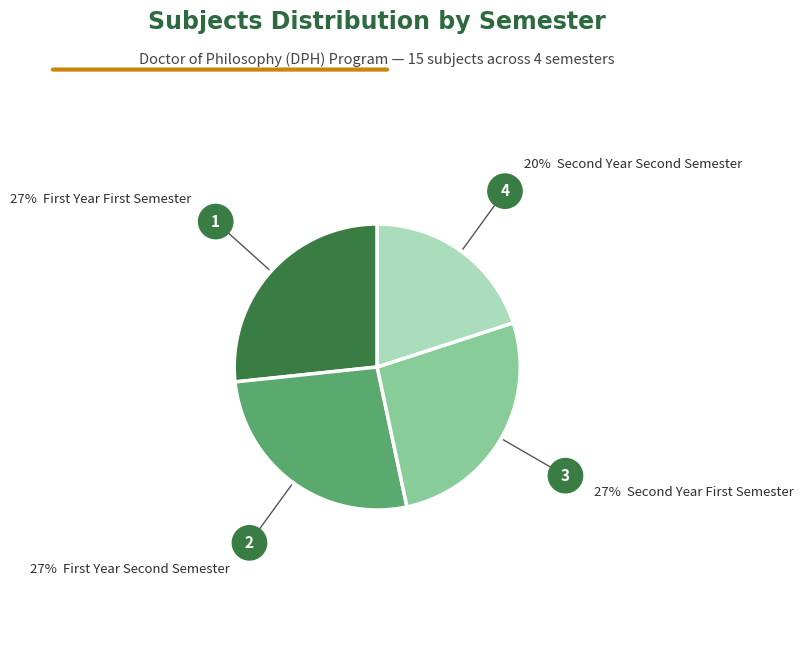

Count the number of slices in the pie.

4